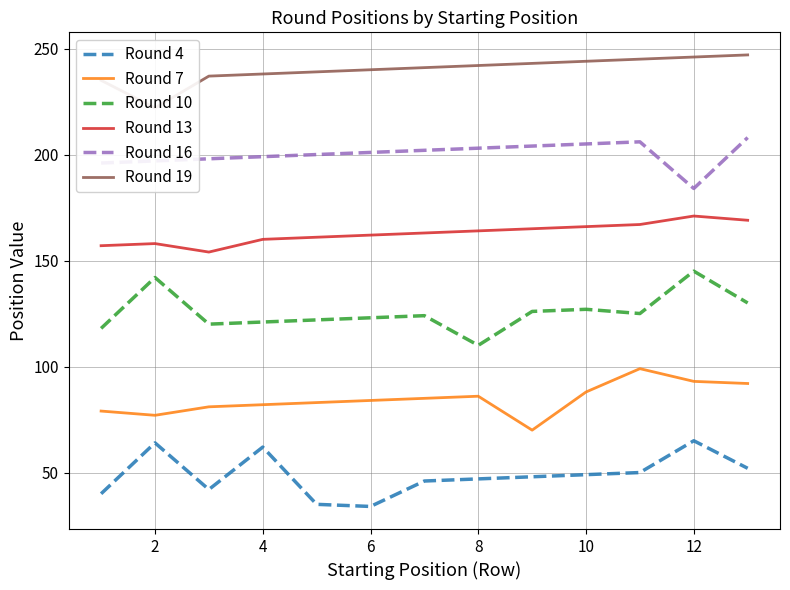

List the series in order of their peak value, highest first.

Round 19, Round 16, Round 13, Round 10, Round 7, Round 4